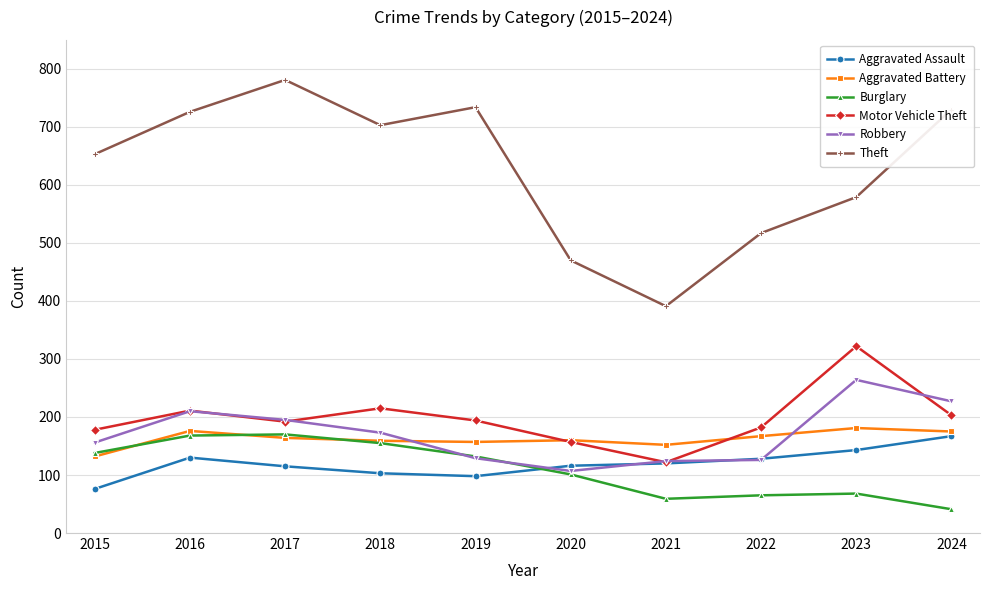

What is the minimum value for Motor Vehicle Theft?

122